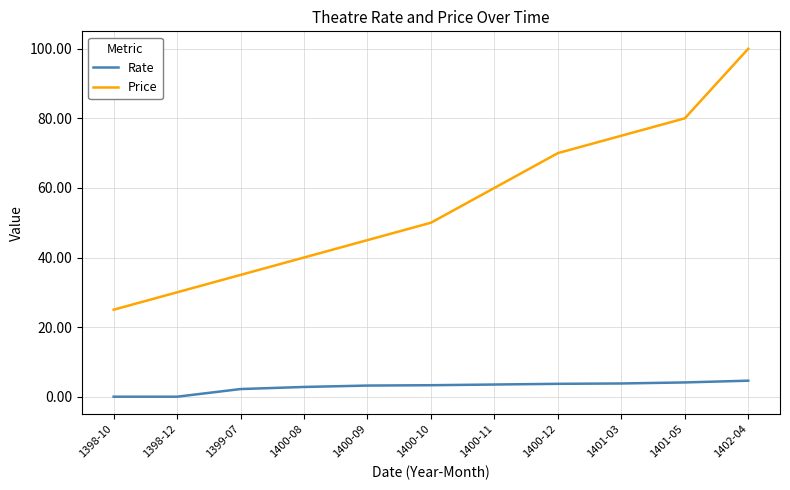

At which label is Price closest to 62?

1400-11